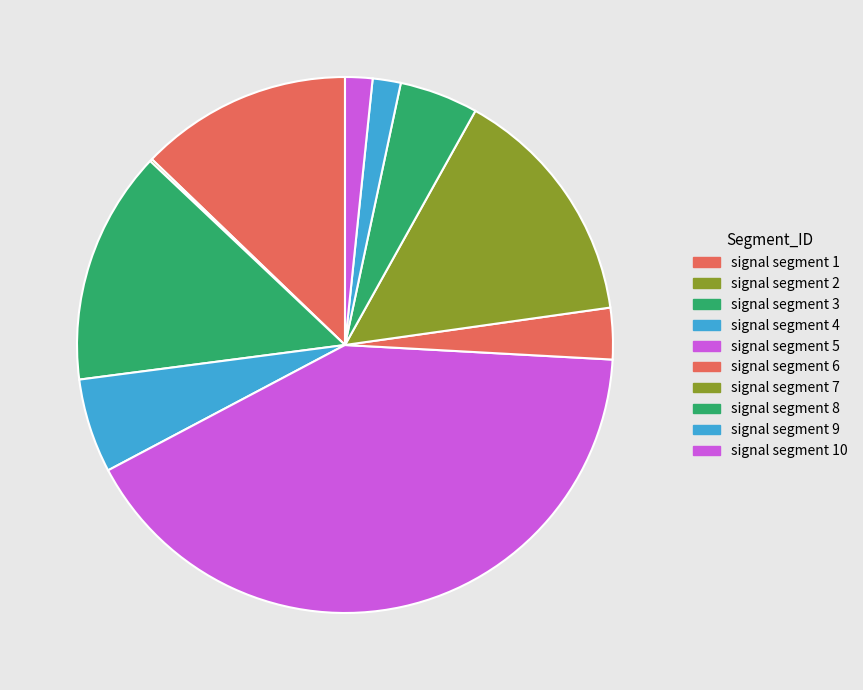

To the nearest percent, what is the combined percentage of signal segment 7 and signal segment 6?

18%